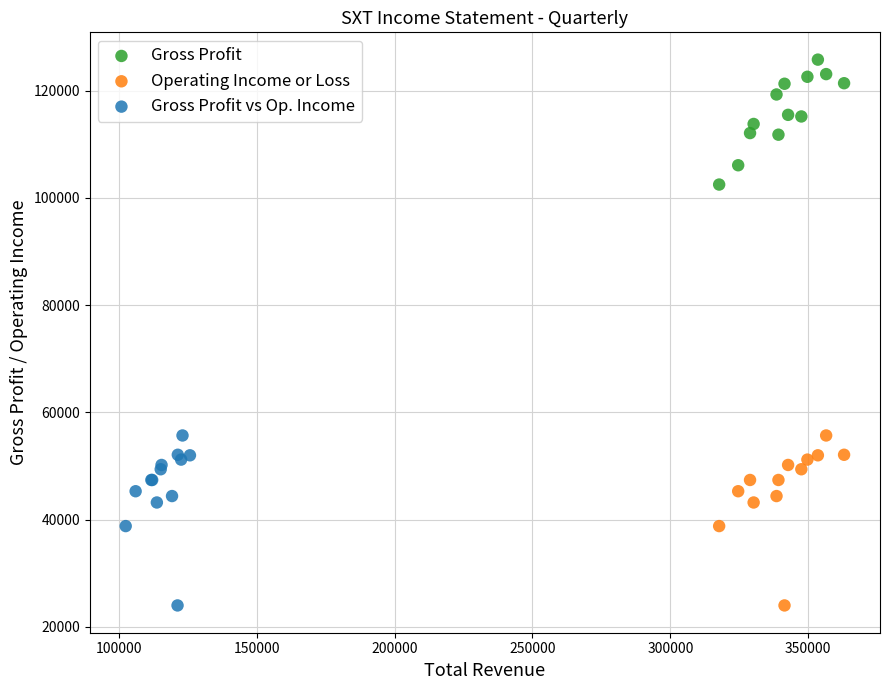

Which series reaches the maximum Y coordinate?

Gross Profit